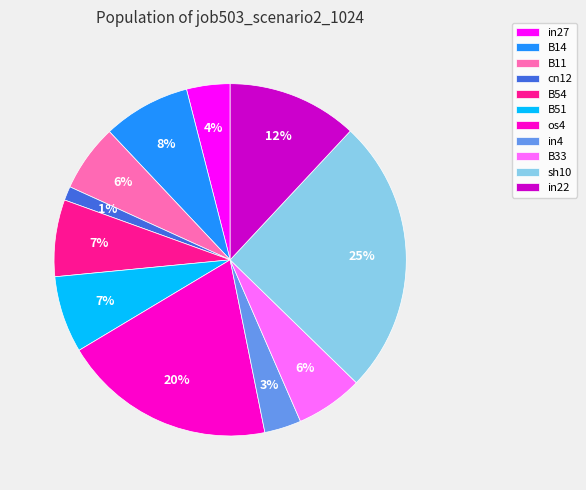

What percentage is the sh10 slice, to the nearest percent?

25%